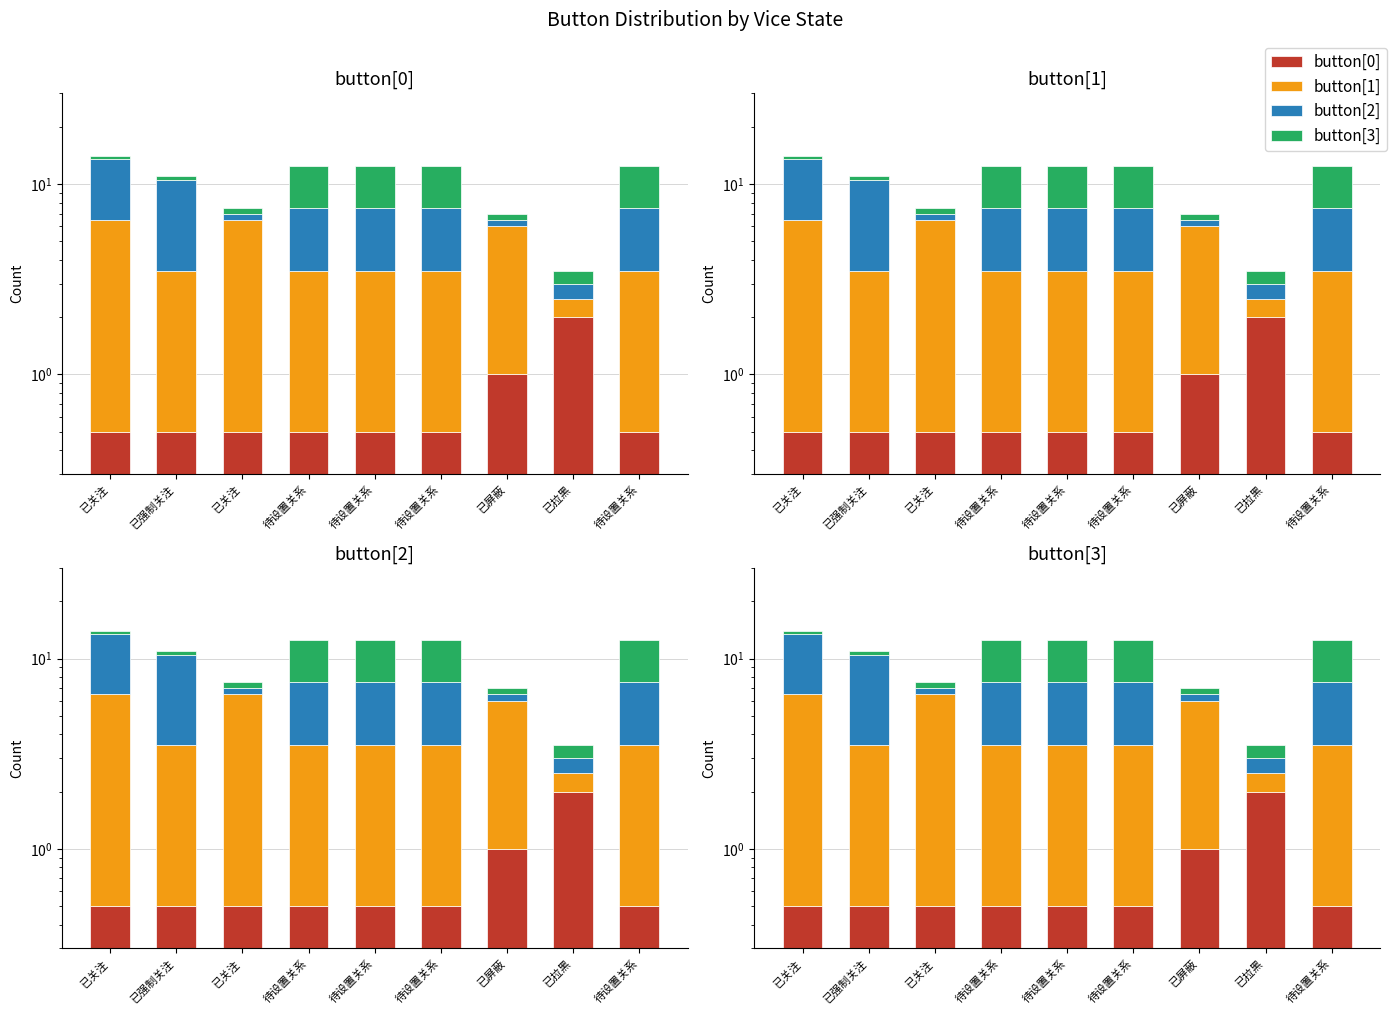

Reading right to left, extract all data points from this chart.

button[0]: 0.5	2.0	1.0	0.5	0.5	0.5	0.5	0.5	0.5
button[1]: 3.0	0.5	5.0	3.0	3.0	3.0	6.0	3.0	6.0
button[2]: 4.0	0.5	0.5	4.0	4.0	4.0	0.5	7.0	7.0
button[3]: 5.0	0.5	0.5	5.0	5.0	5.0	0.5	0.5	0.5